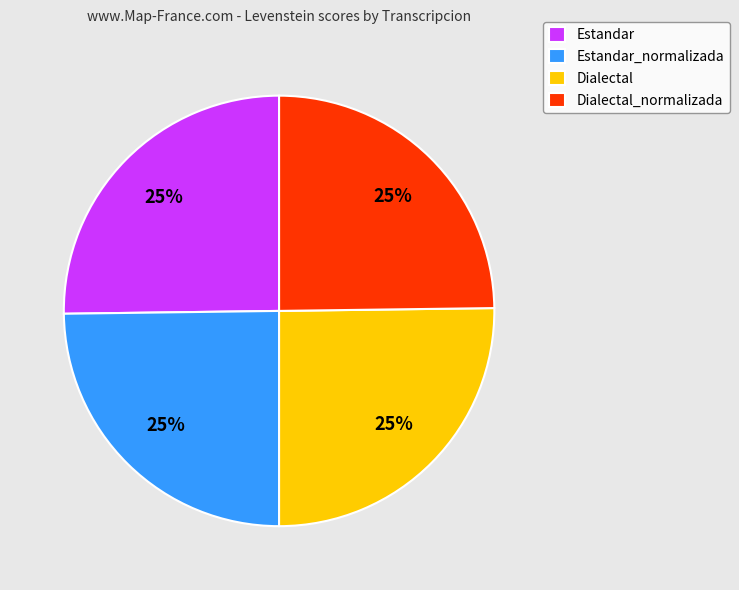

Is it true that Dialectal_normalizada is 25% of the pie?

True